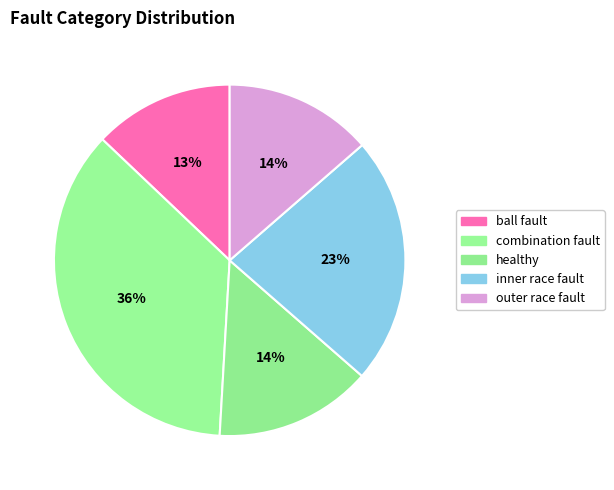

How many segments does this pie chart have?

5